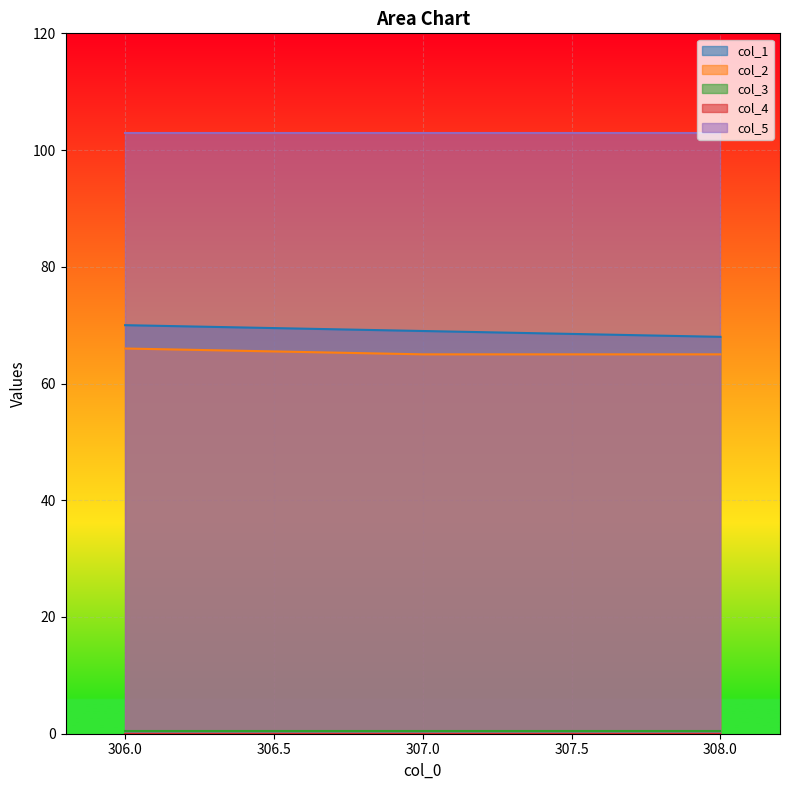

What is the difference between the maximum and minimum values in the col_2 series?

1.0